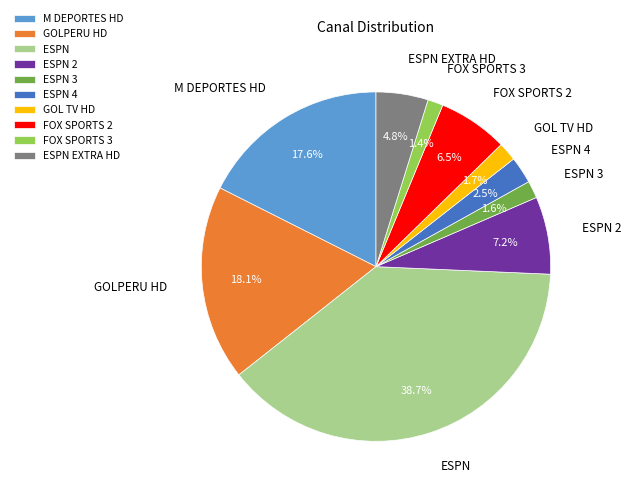

How many segments does this pie chart have?

10